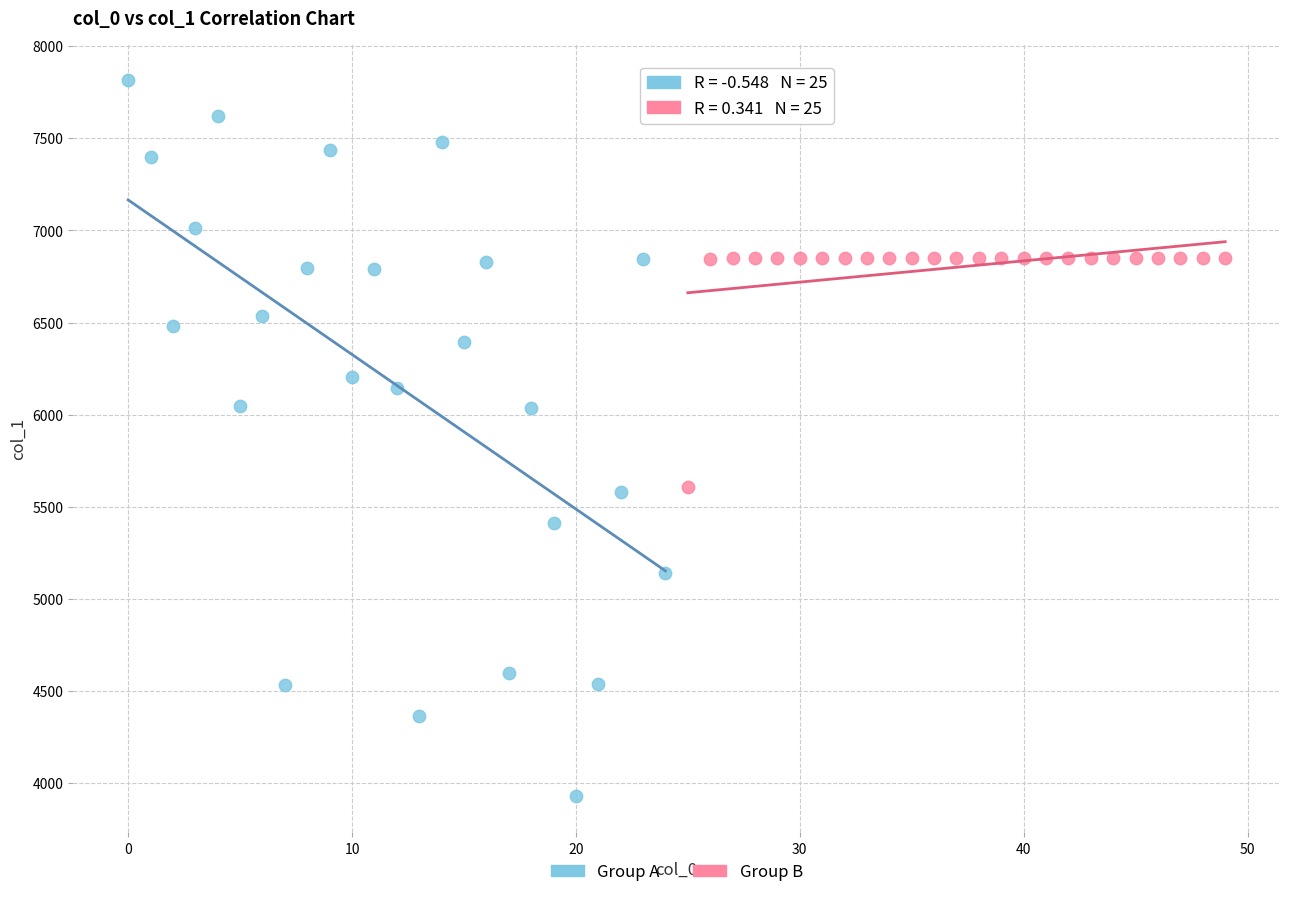

Which series has the largest Y range (max minus min)?

Group A